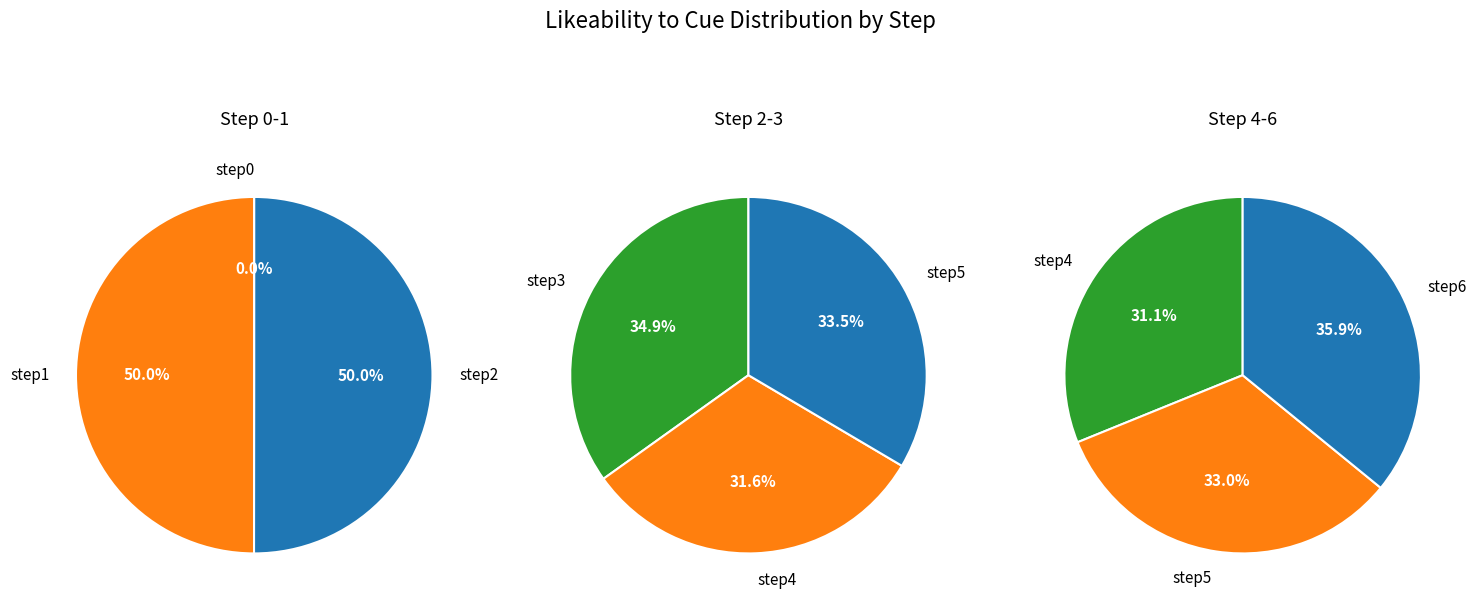

Is the sum of 5 and 0 greater than half?

No